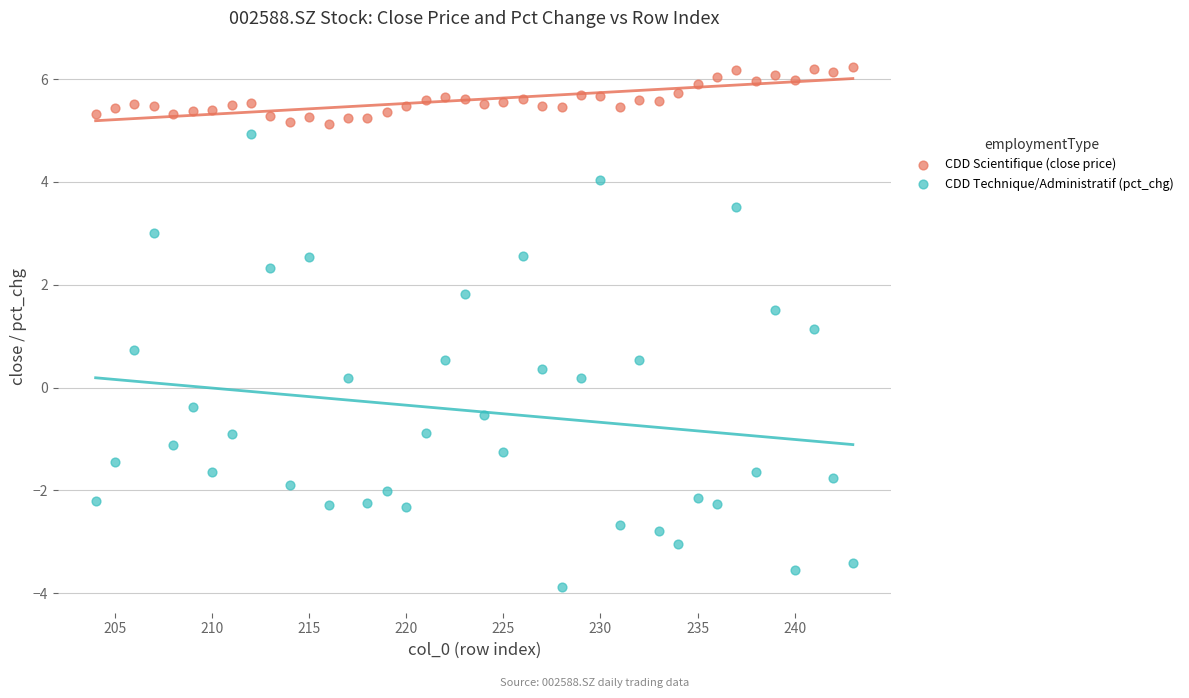

What are all the series names shown in the legend?

CDD Scientifique (close price), CDD Technique/Administratif (pct_chg)